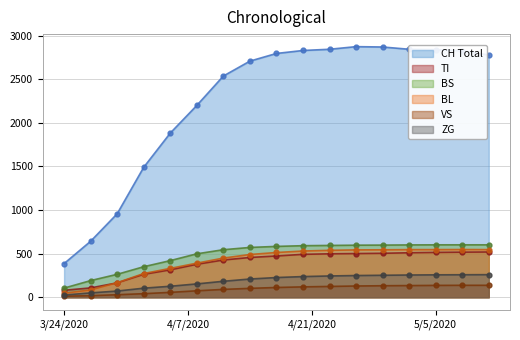

What is the difference between the maximum and second lowest values in the BL series?

463